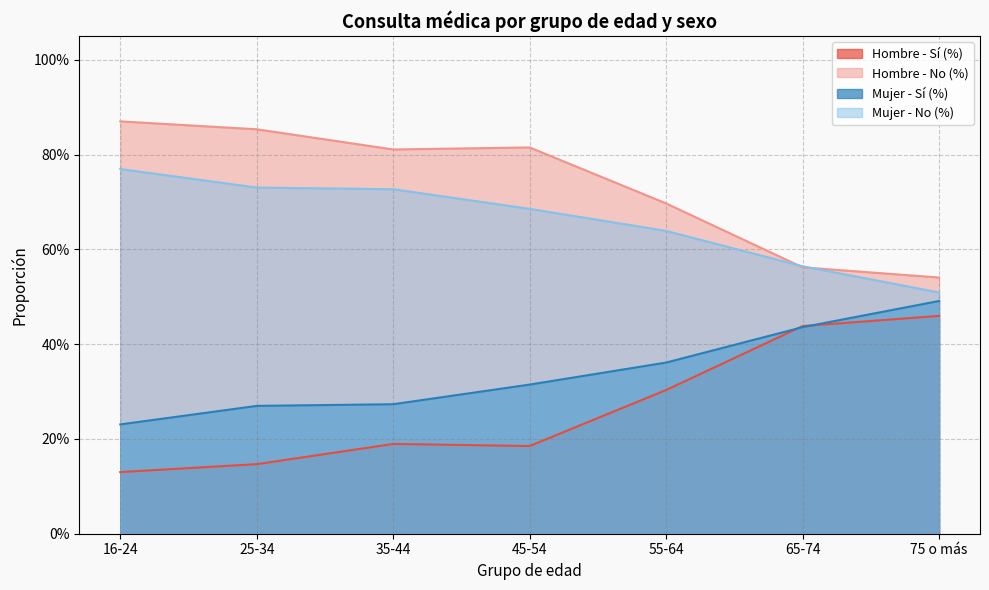

Reading left to right, transcribe all the data shown in this chart.

Hombre - Sí (%): 0.1	0.1	0.2	0.2	0.3	0.4	0.5
Hombre - No (%): 0.9	0.9	0.8	0.8	0.7	0.6	0.5
Mujer - Sí (%): 0.2	0.3	0.3	0.3	0.4	0.4	0.5
Mujer - No (%): 0.8	0.7	0.7	0.7	0.6	0.6	0.5